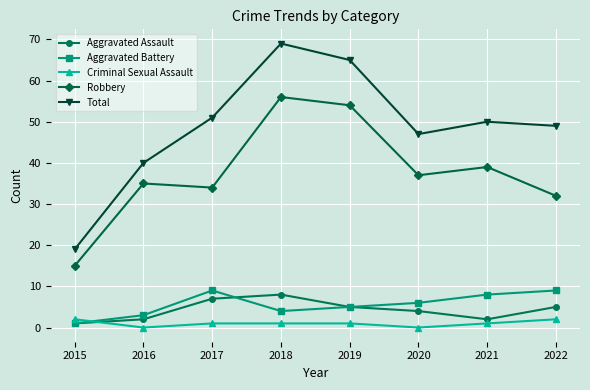

What is the difference between the second highest and minimum values in the Aggravated Battery series?

8